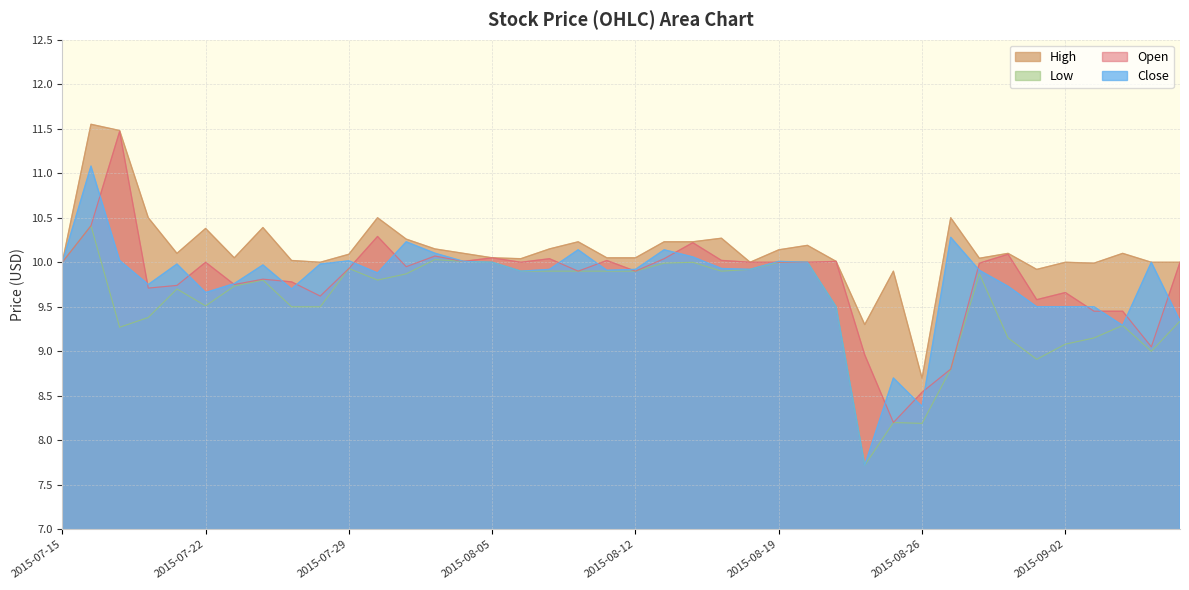

Where is High nearest to the value 10?

2015-07-15